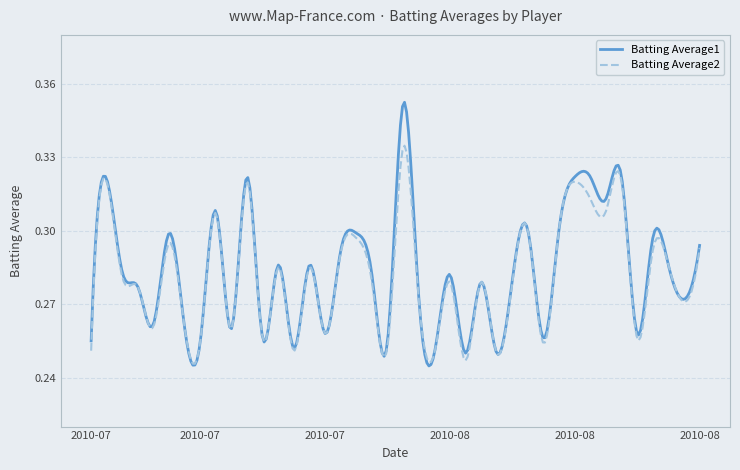

Rank the series by their average value, from lowest to highest.

Batting Average2, Batting Average1